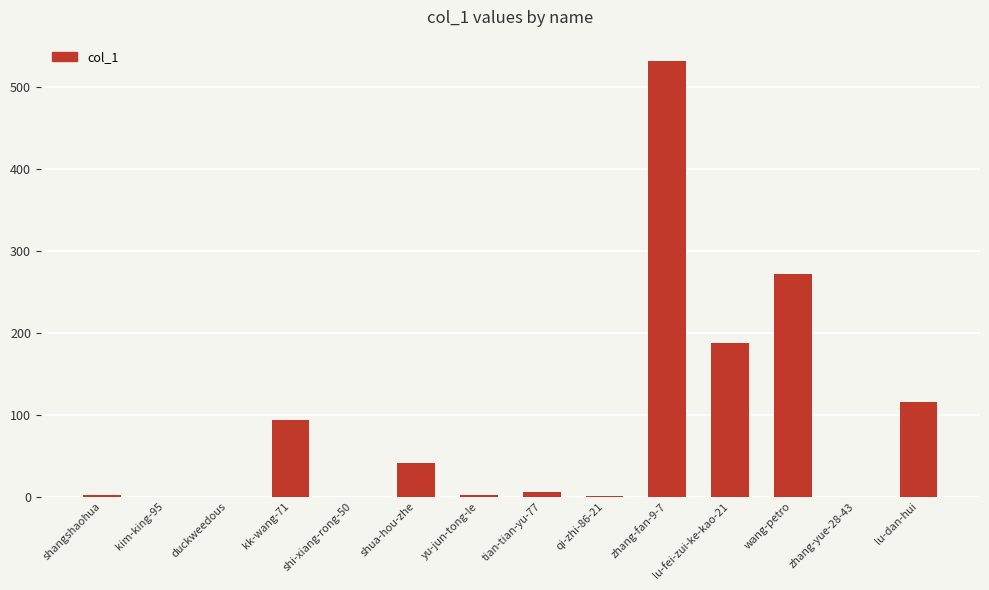

Which has a higher value, lu-dan-hui or duckweedous?

lu-dan-hui